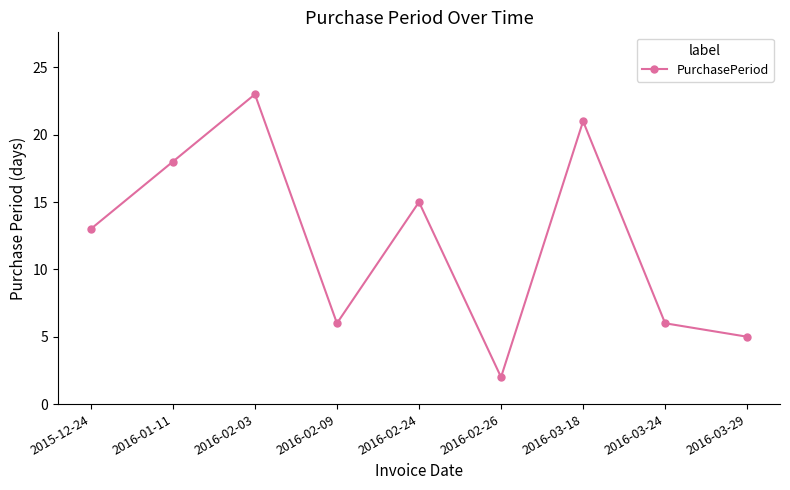

What is the label of the 9th point from the left?

2016-03-29